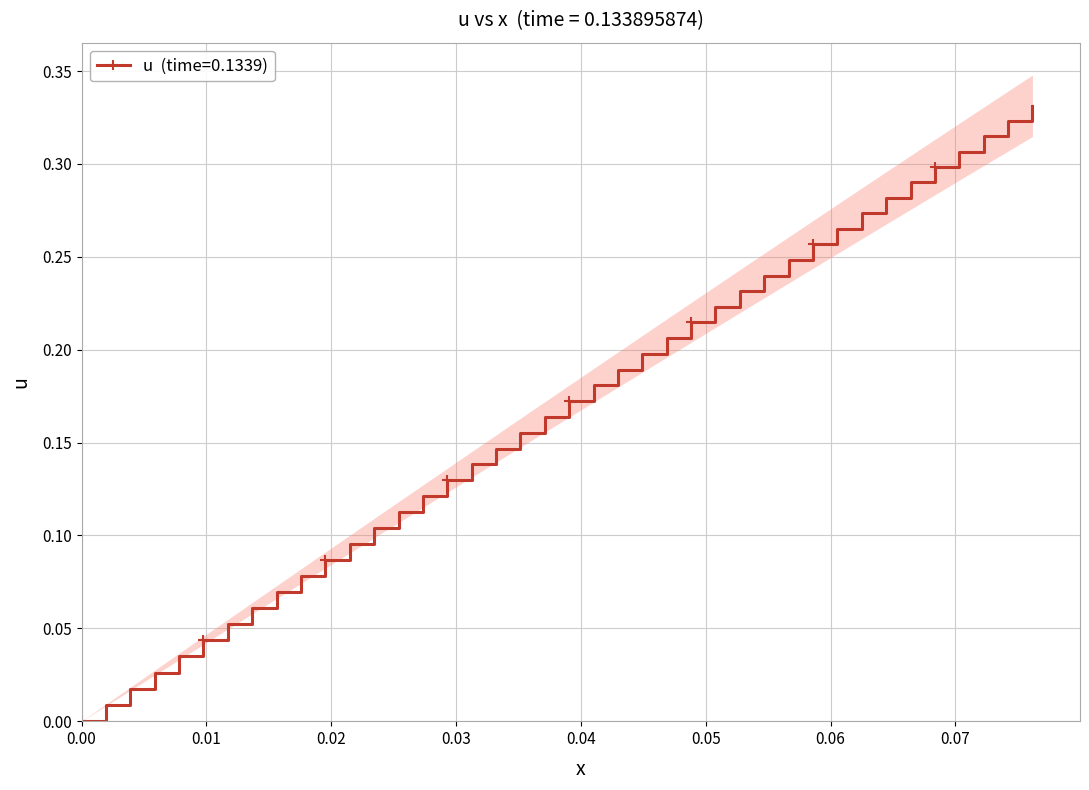

How many series are shown in this chart?

1